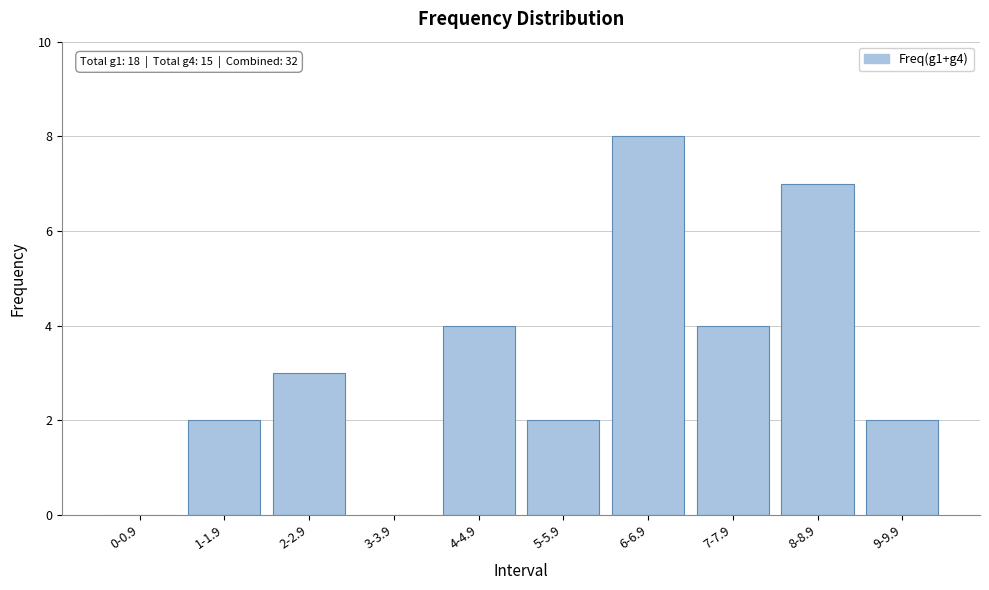

Reading left to right, what are all the values shown in this chart?

0-0.9=0	1-1.9=2	2-2.9=3	3-3.9=0	4-4.9=4	5-5.9=2	6-6.9=8	7-7.9=4	8-8.9=7	9-9.9=2